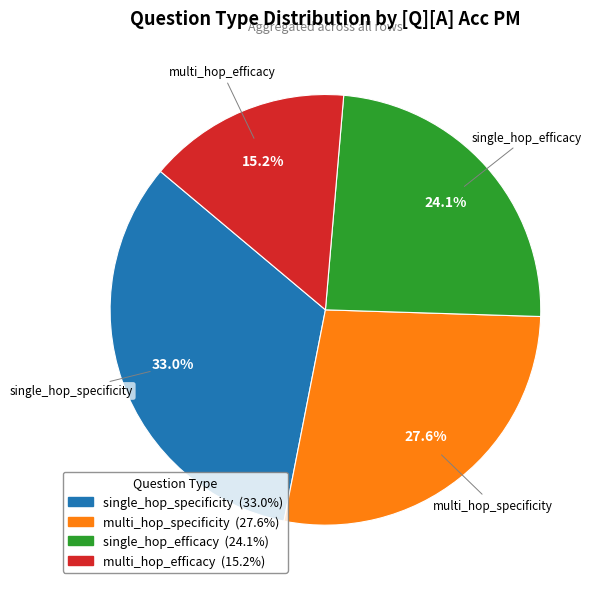

What percentage is NOT represented by multi_hop_efficacy?

84.8%